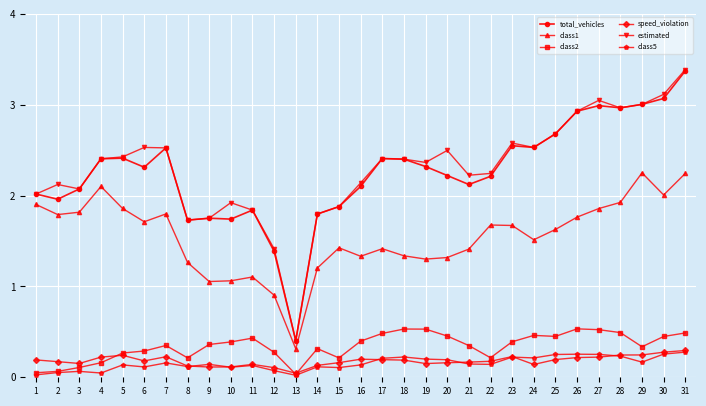

Count the number of data series in this chart.

6